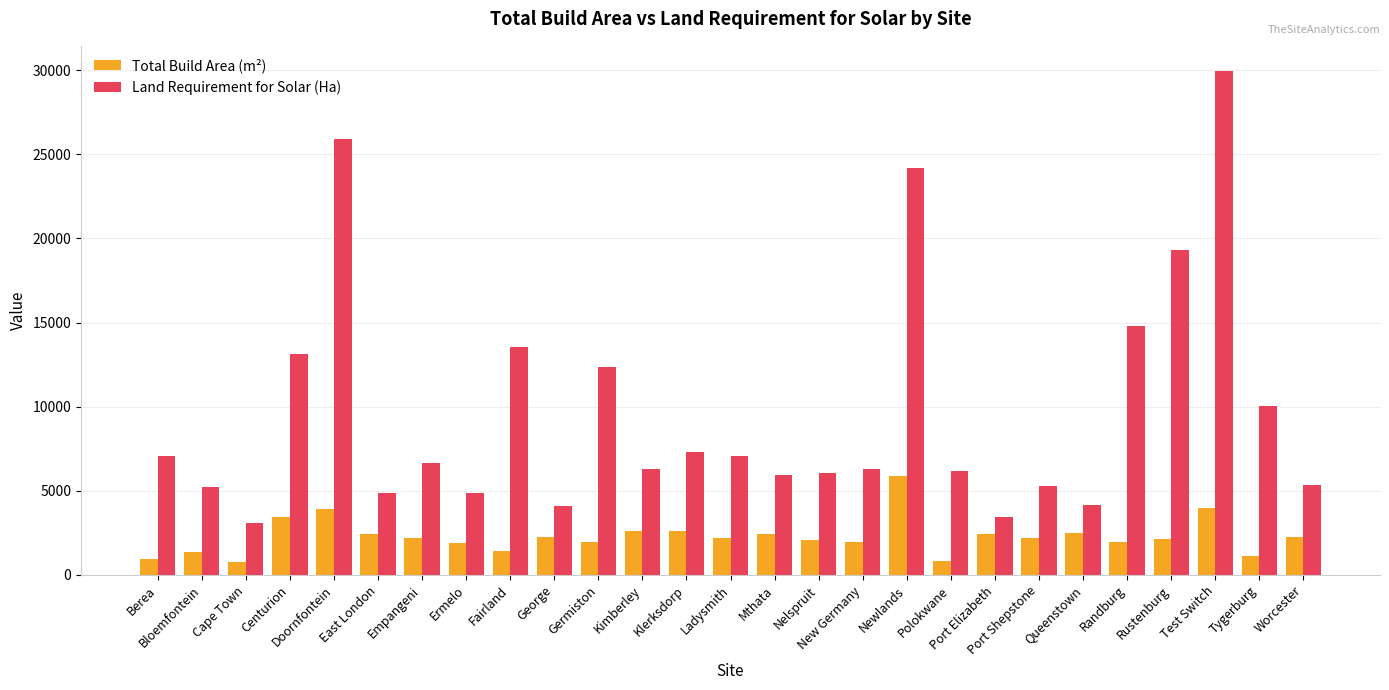

What is the greatest value displayed?

29950.9